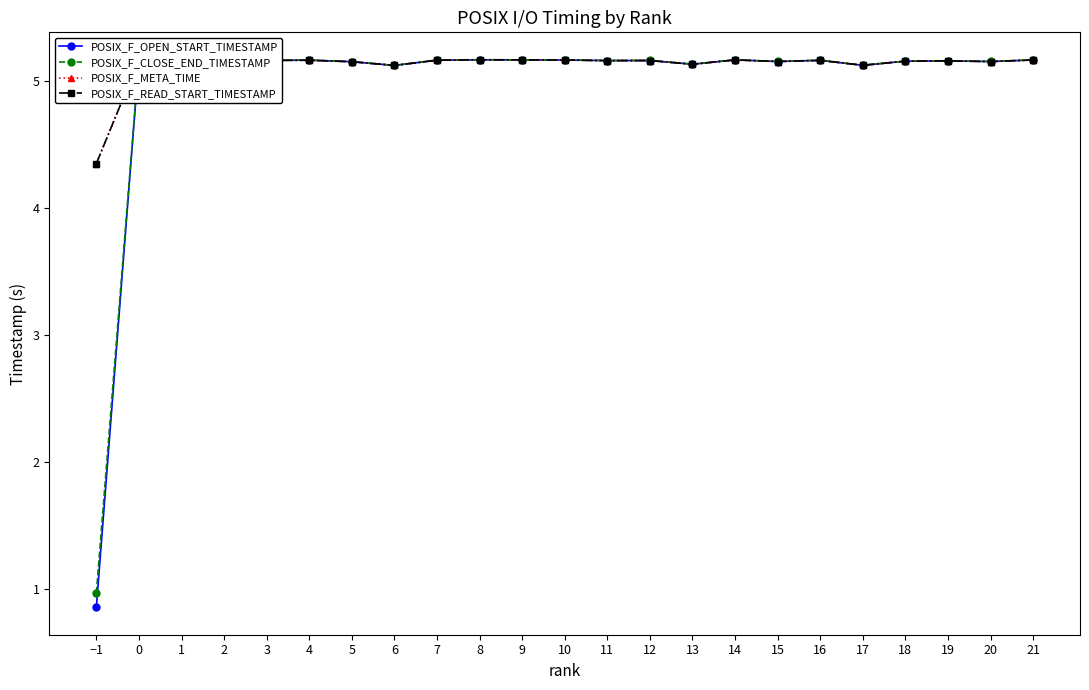

True or false: POSIX_F_READ_START_TIMESTAMP has more than 2 points higher than both neighbors.

True